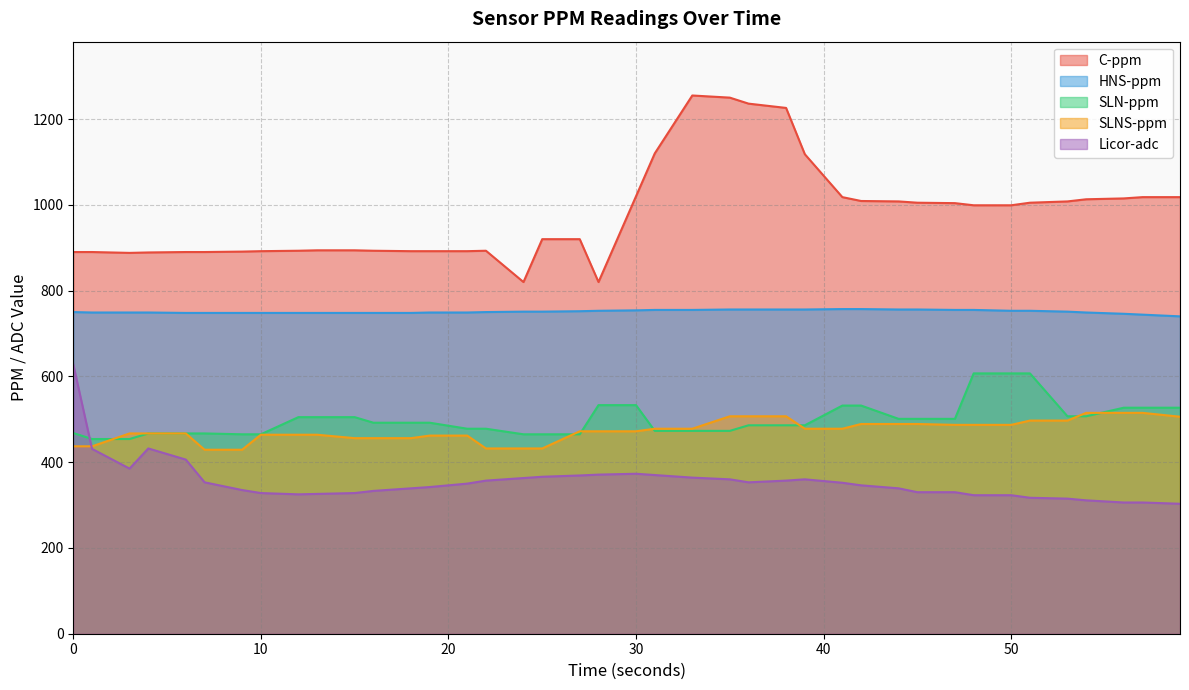

Which series has the widest spread of values?

C-ppm